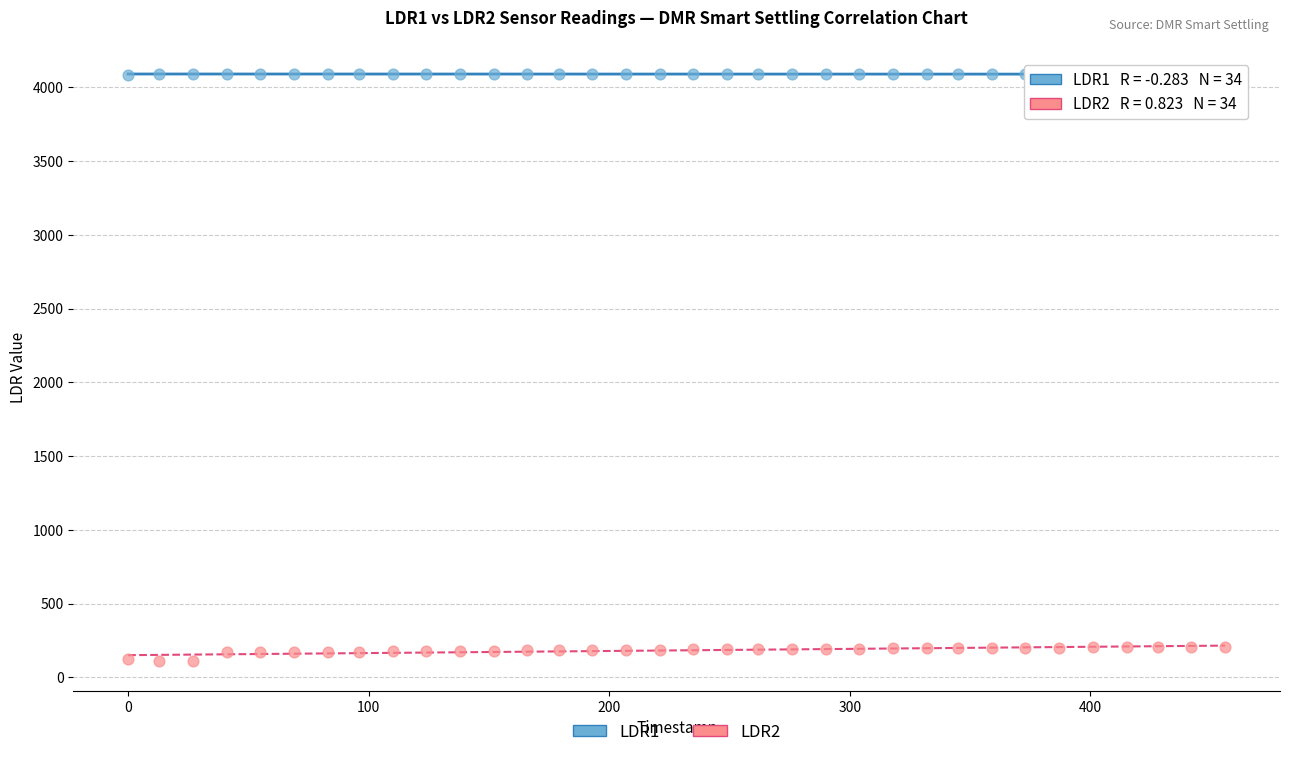

Which series reaches the maximum Y coordinate?

LDR1